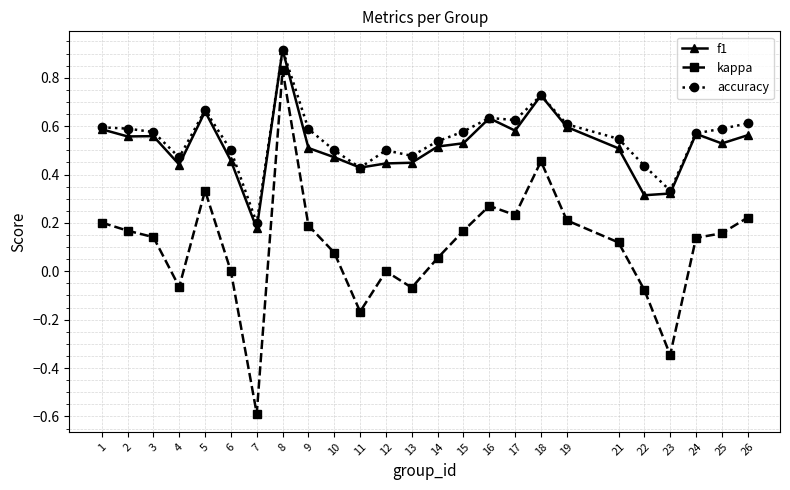

True or false: kappa has a value of 0.2 at 25.

True